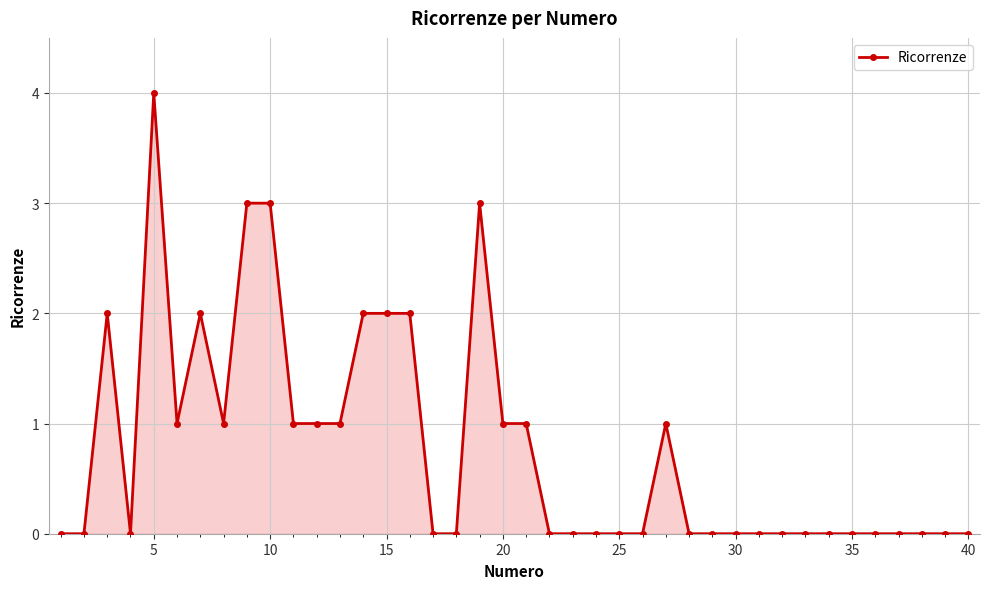

Count the values in the range 0 to 1.

31